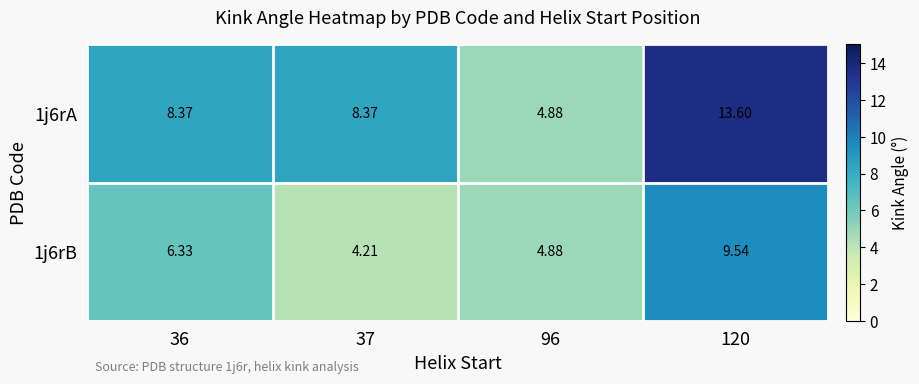

Rank the series at 37 from lowest to highest value.

1j6rB, 1j6rA